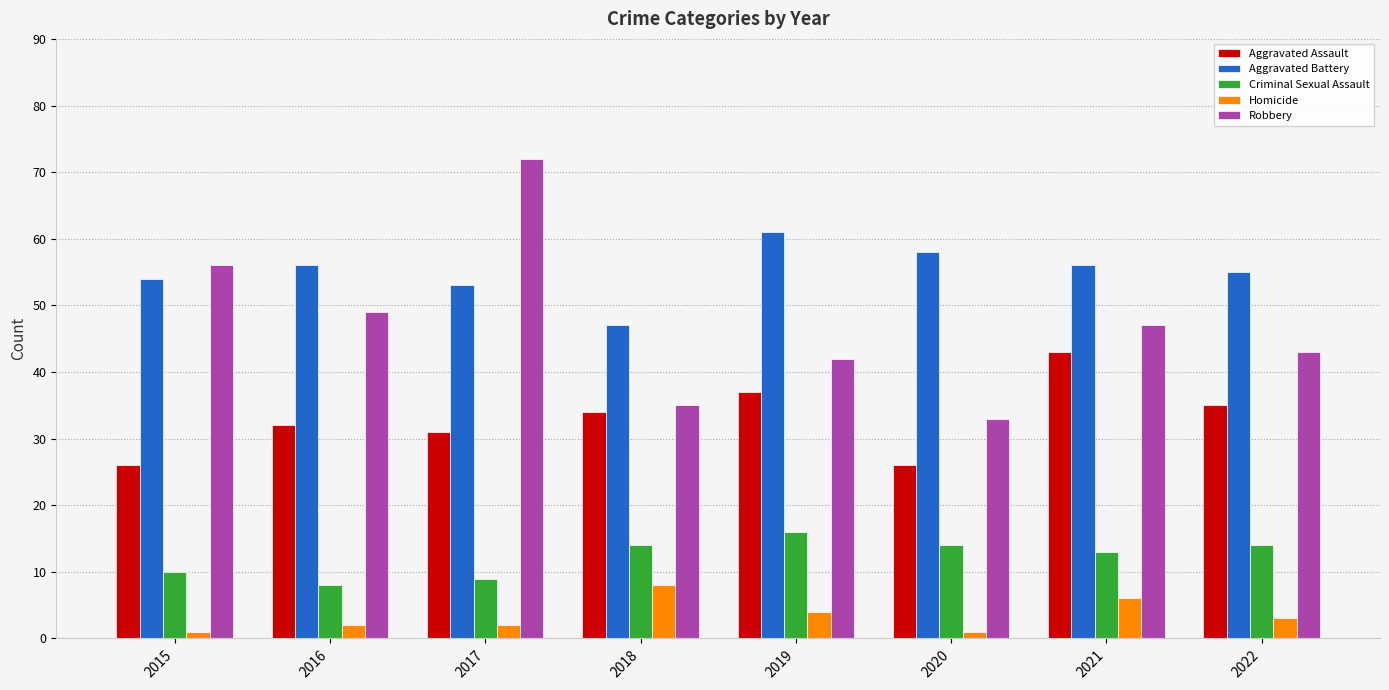

Is it true that Aggravated Assault equals 43 at 2021?

True